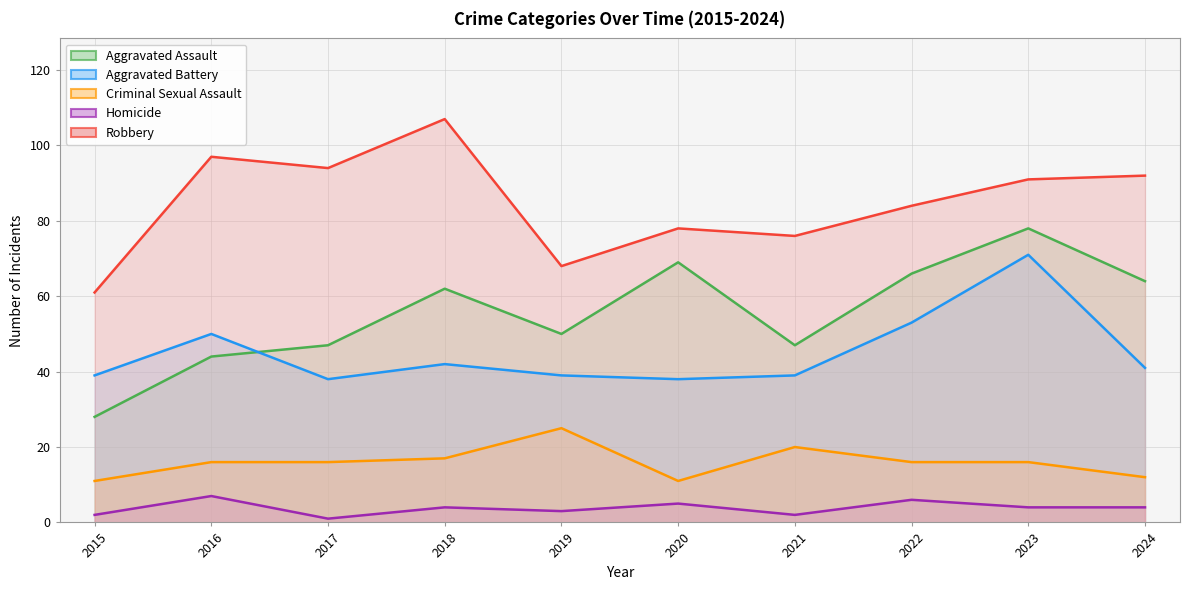

True or false: Robbery and Homicide cross at least once.

False